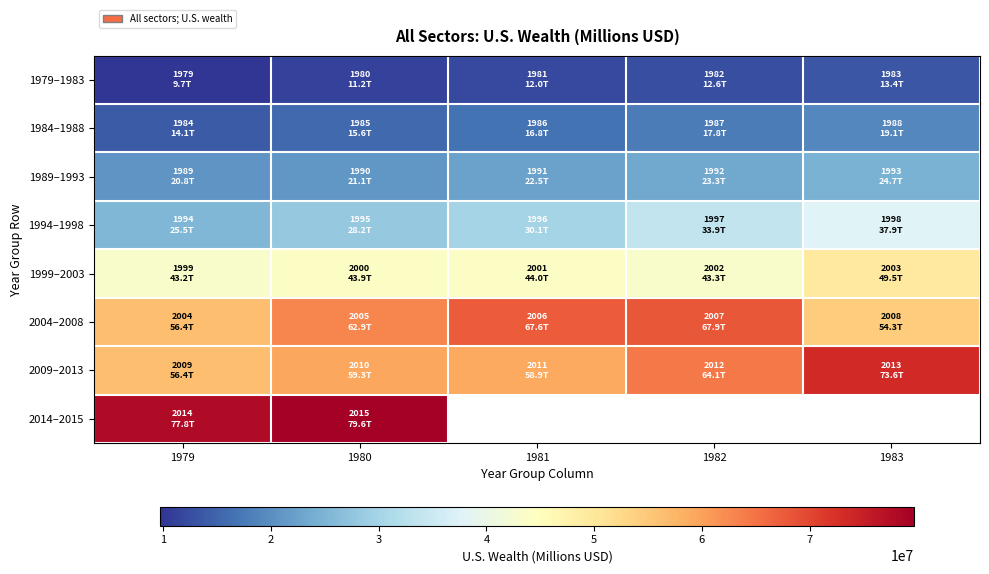

At how many categories does at least one series exceed 25034747?

5